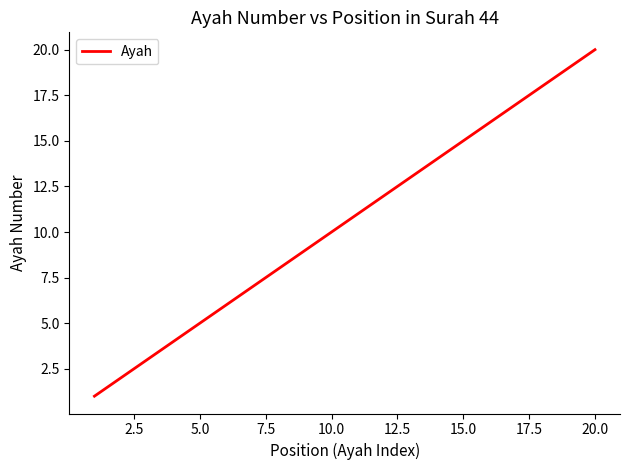

What is the maximum value shown in the chart?

20